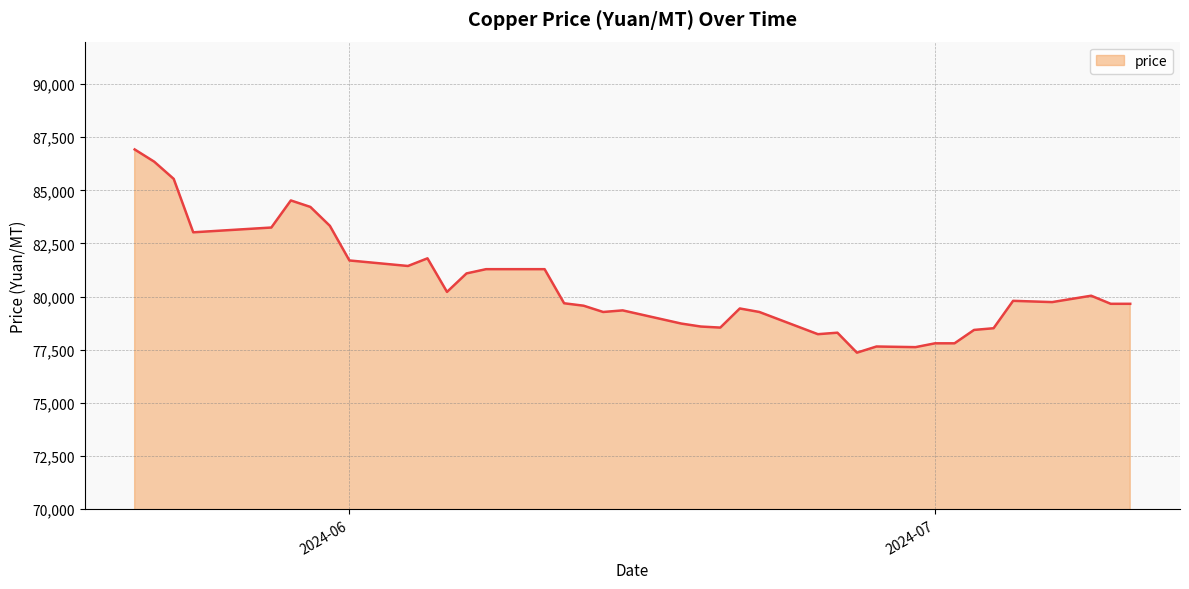

What is the greatest value displayed?

86925